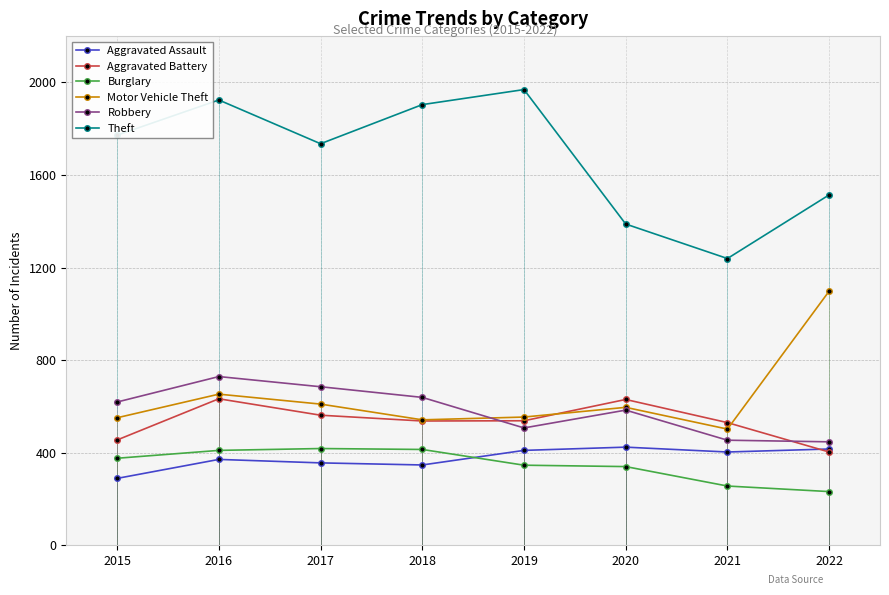

The value of Aggravated Assault at 2016 is 371. True or false?

True